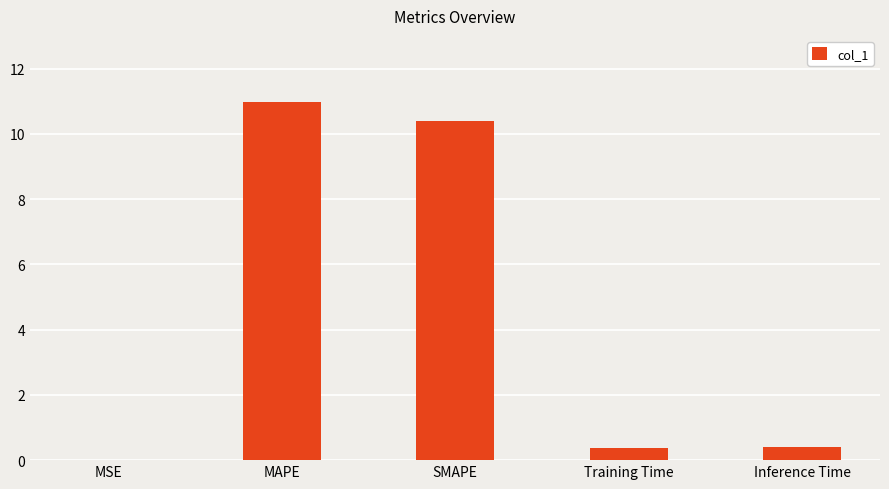

Between Inference Time and MSE, which is larger?

Inference Time